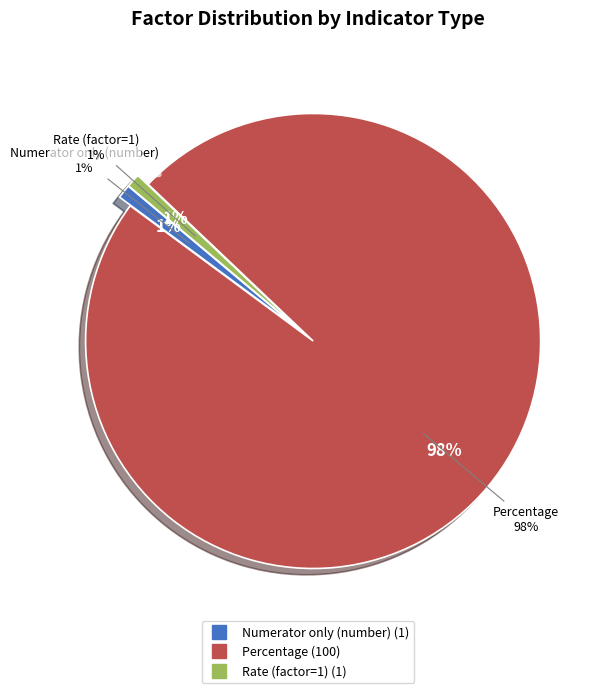

Is it true that Numerator only (number) is 12% of the pie?

False